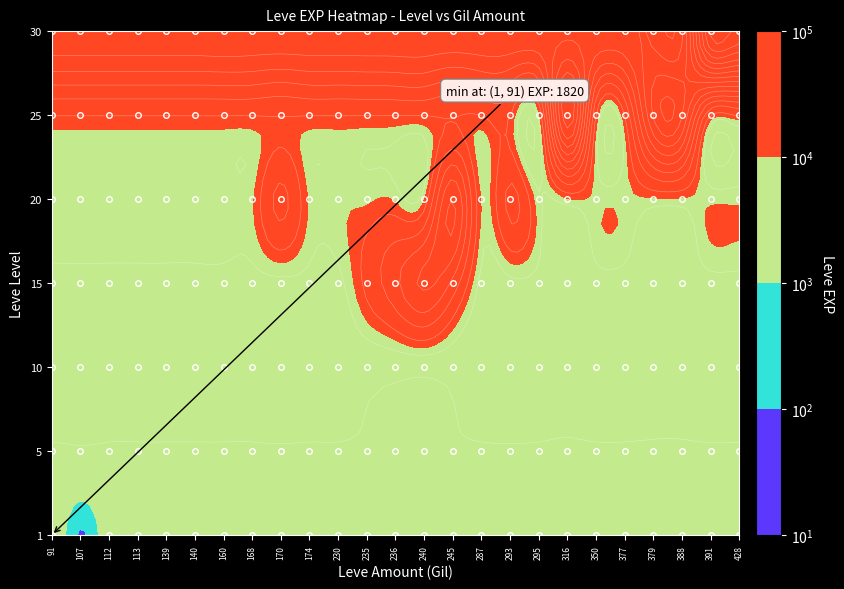

At how many categories does at least one series exceed 60282?

2